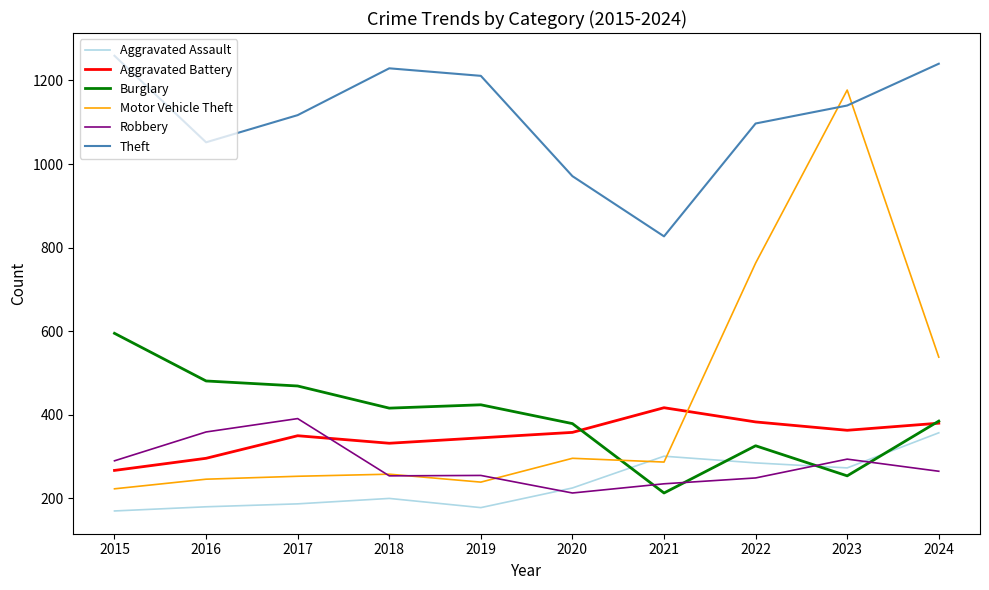

The Aggravated Assault series shows 395 at 2020. True or false?

False